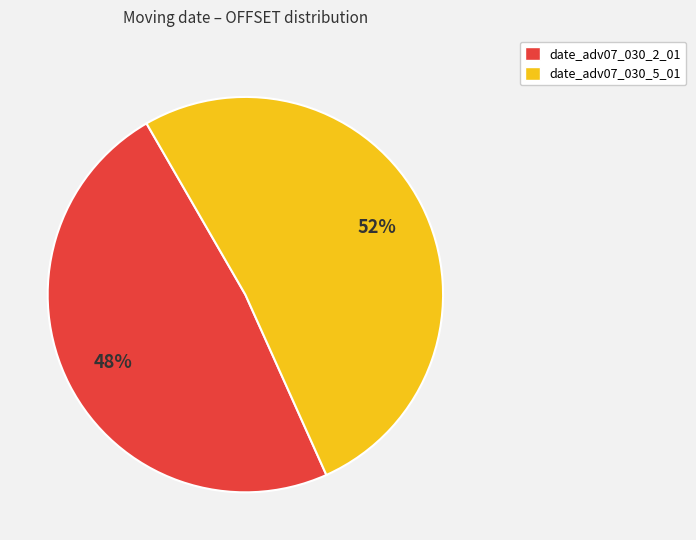

Which slice represents more than half of the pie?

date_adv07_030_5_01